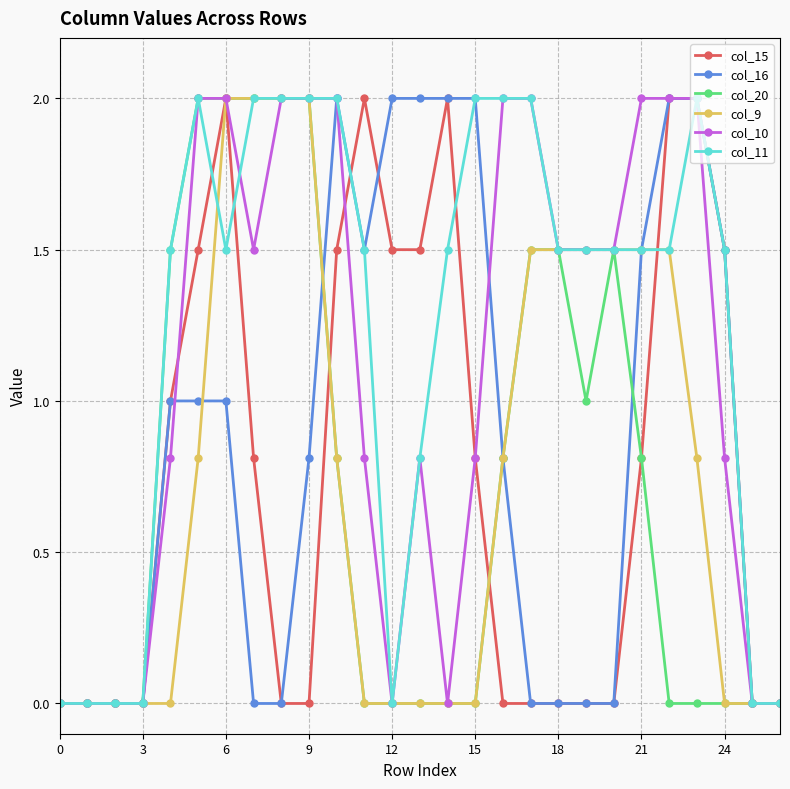

Is this an area chart (filled region under the line)?

No